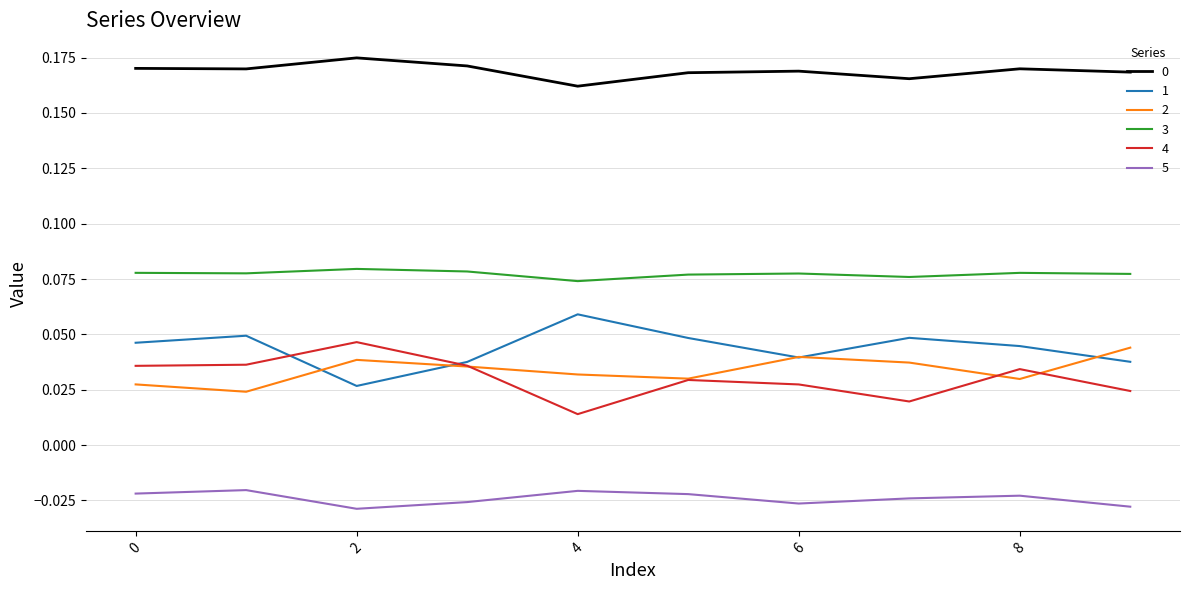

True or false: 3 and 4 cross at least once.

False